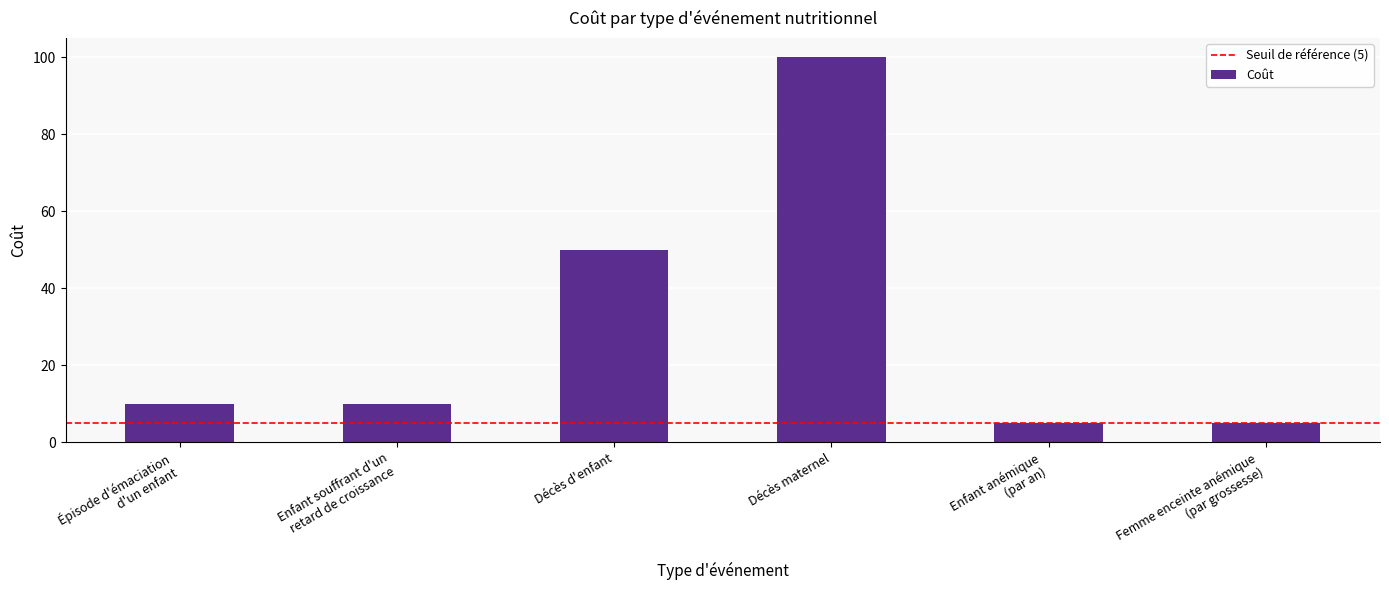

At which label is the value closest to 52?

Décès d'enfant